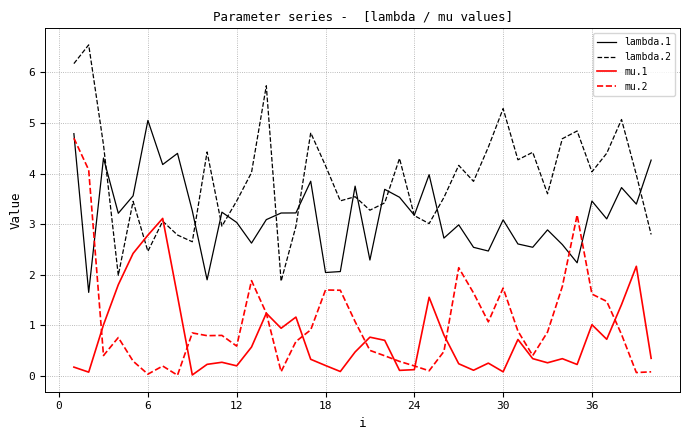

What is the maximum value for mu.2?

4.7